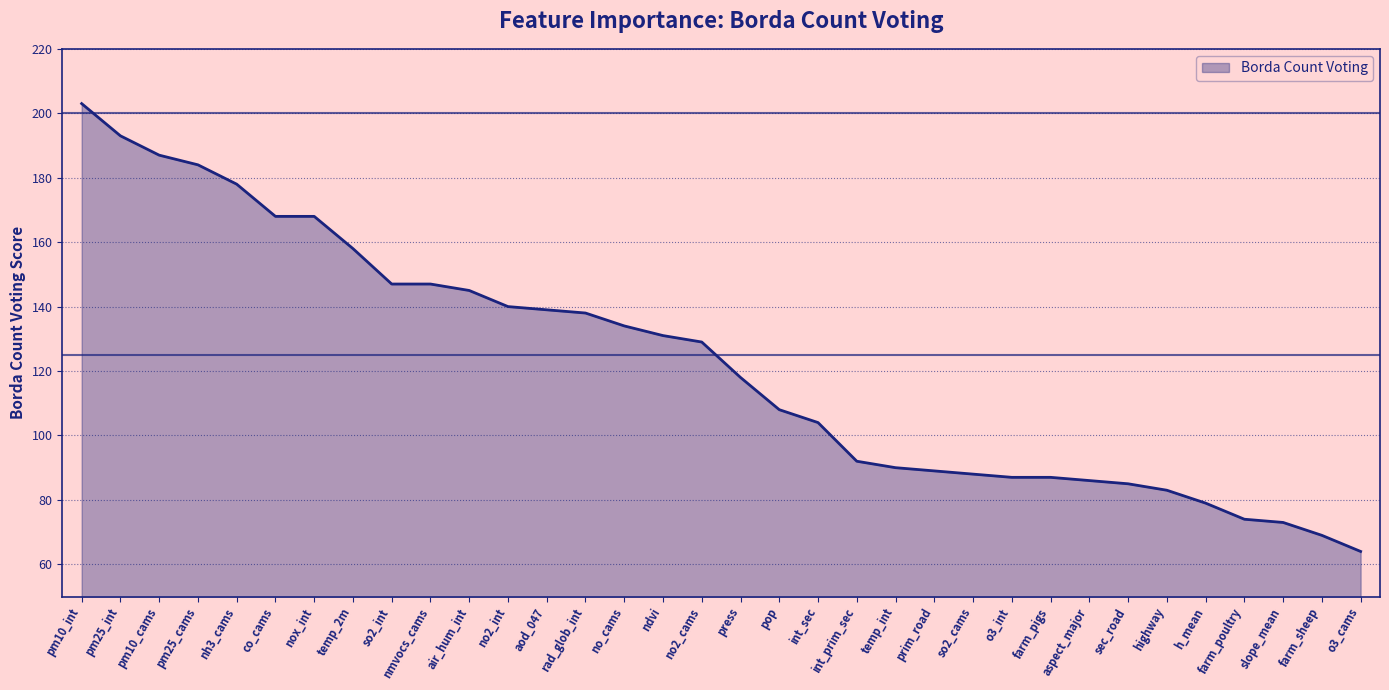

Is it true that the value at temp_2m is 98?

False